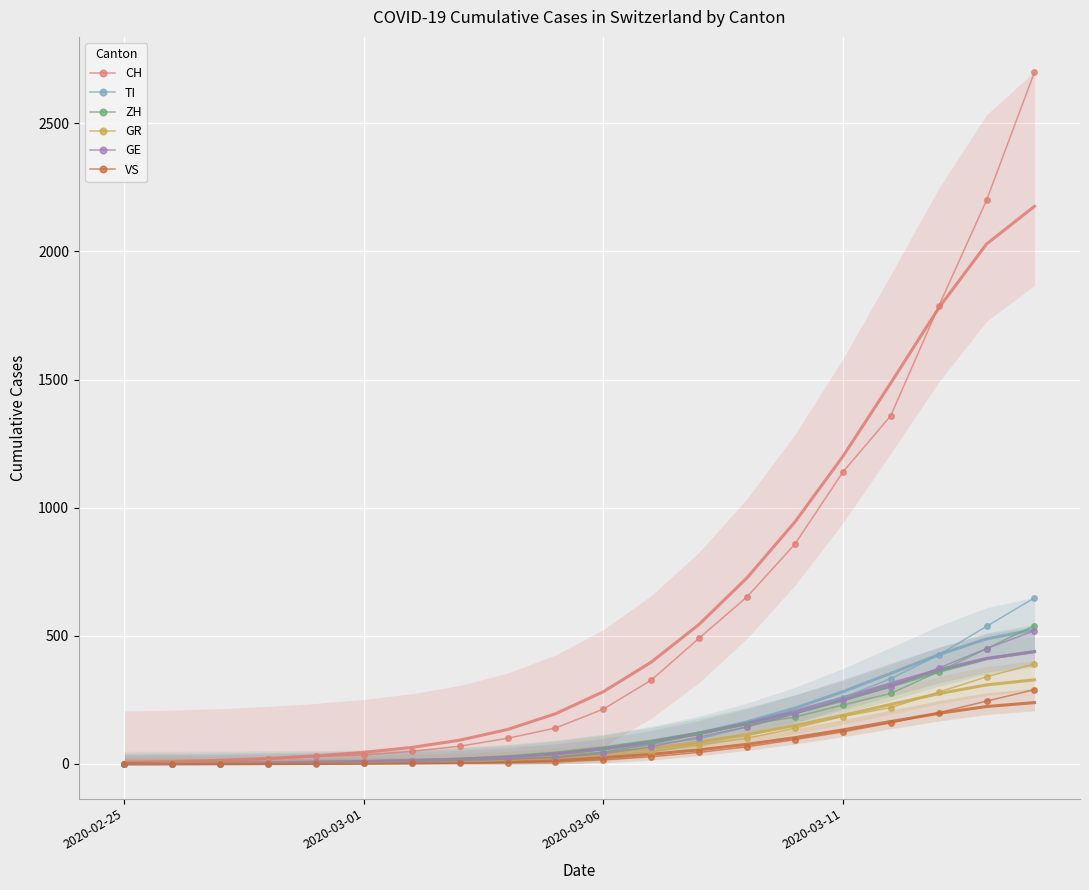

Count the number of data series in this chart.

6